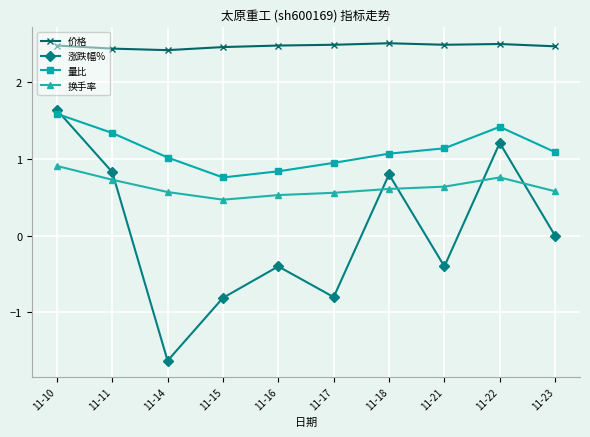

What is the sum of all 换手率 values?

6.4